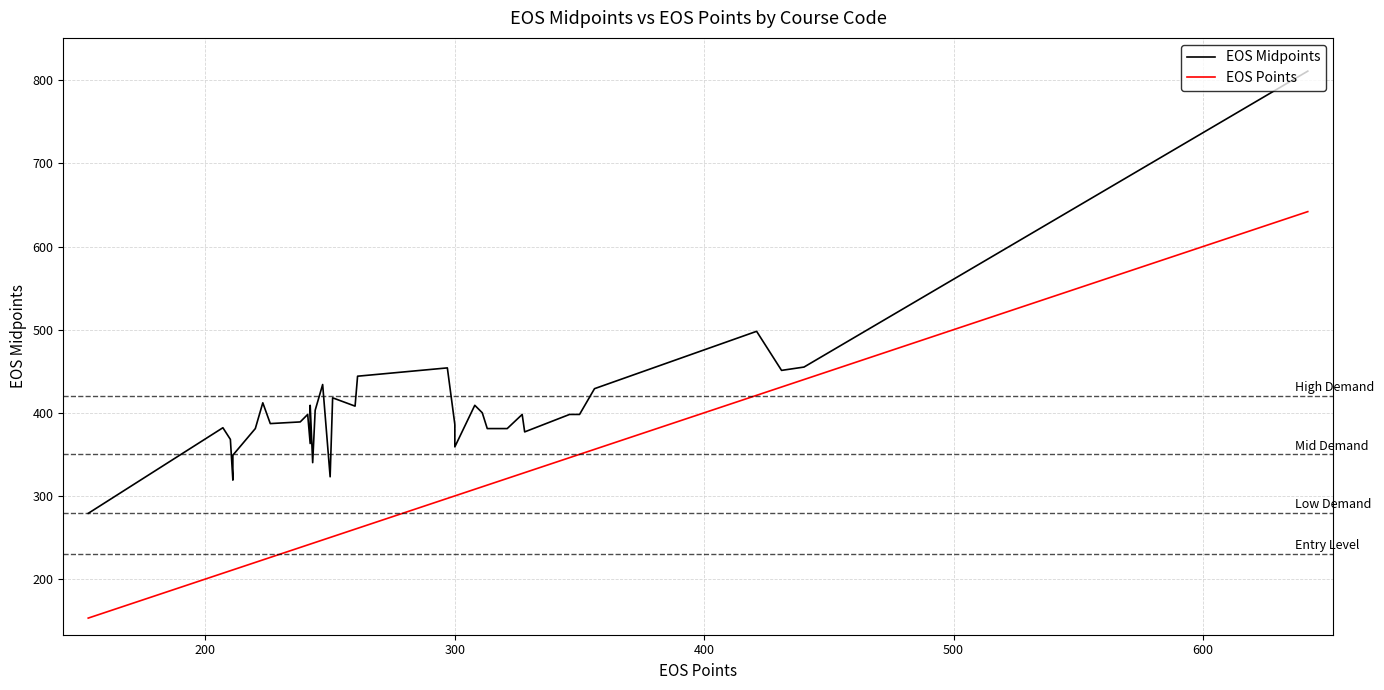

Which series has the largest range (max minus min)?

EOS Midpoints